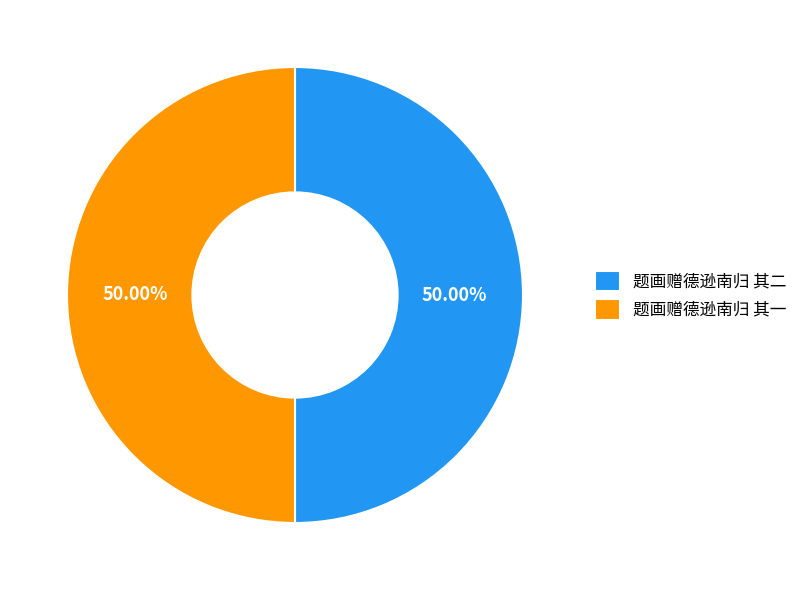

True or false: 题画赠德逊南归 其一 accounts for 50% of the total.

True